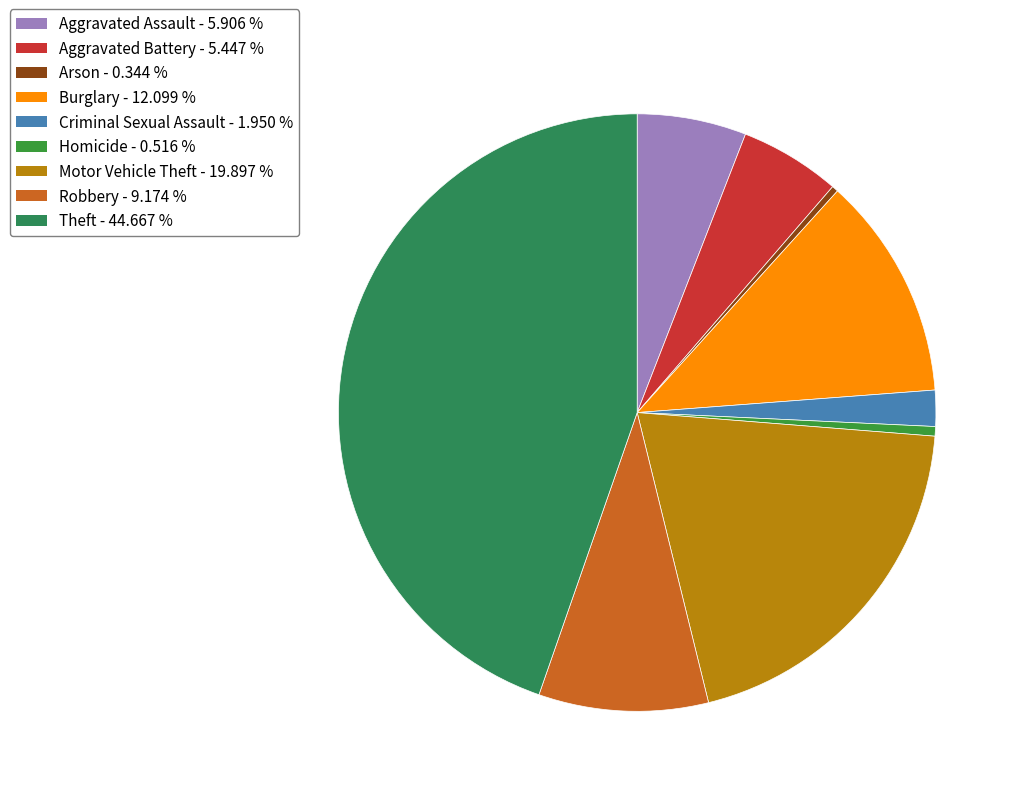

Approximately how many times larger is the value at Robbery compared to Homicide?

17.8